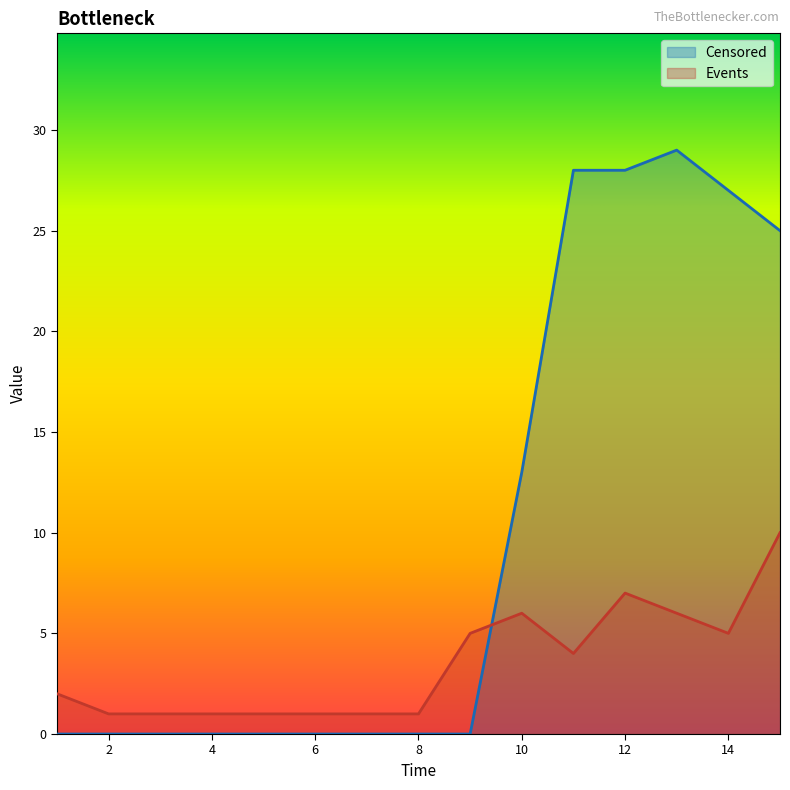

True or false: Censored has a value of 19 at 5.

False